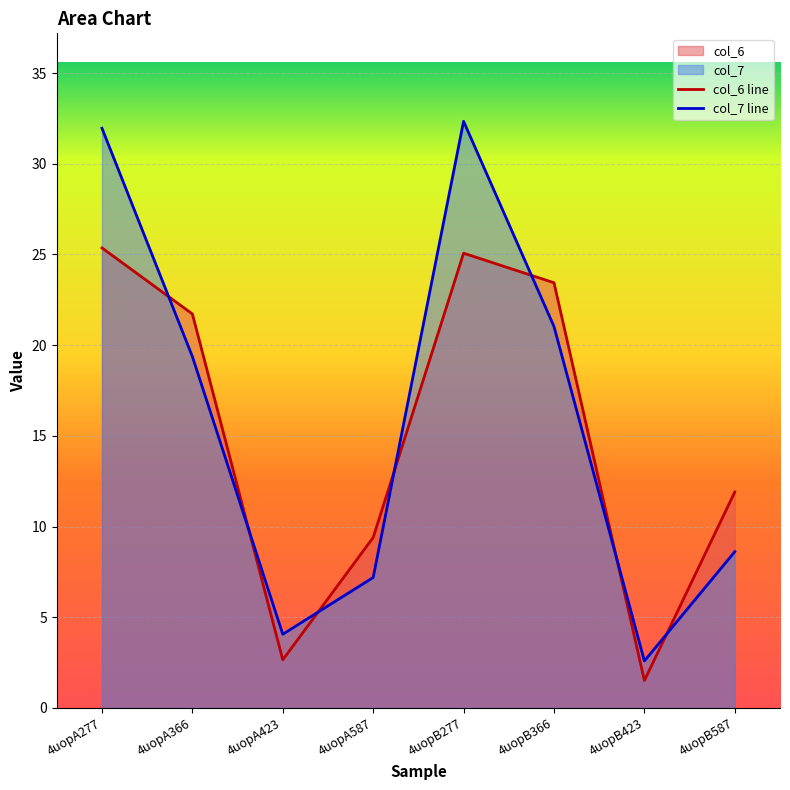

What are all the series names shown in the legend?

col_6, col_7